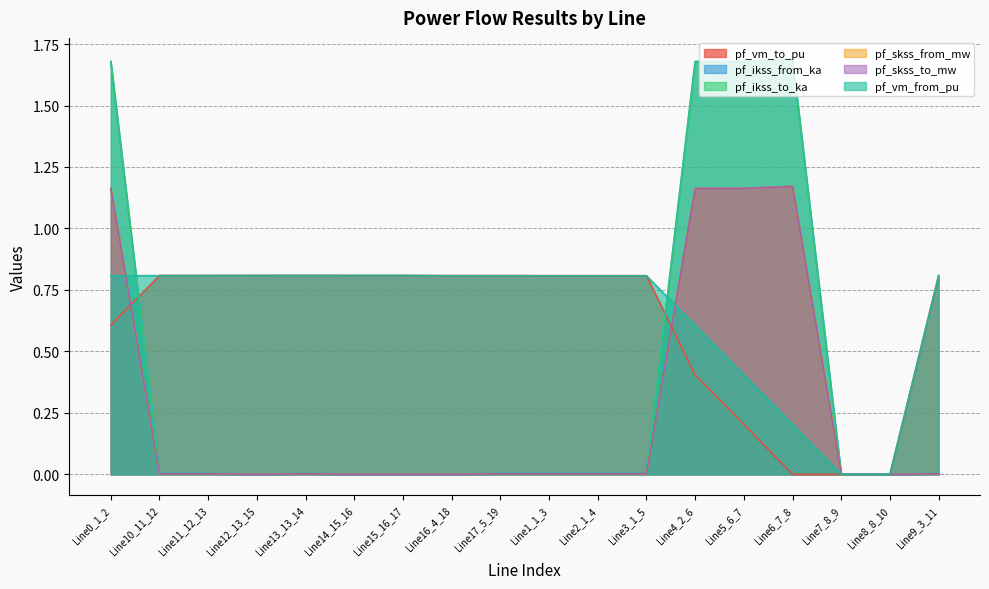

The pf_skss_from_mw series shows 1.7 at Line6_7_8. True or false?

True